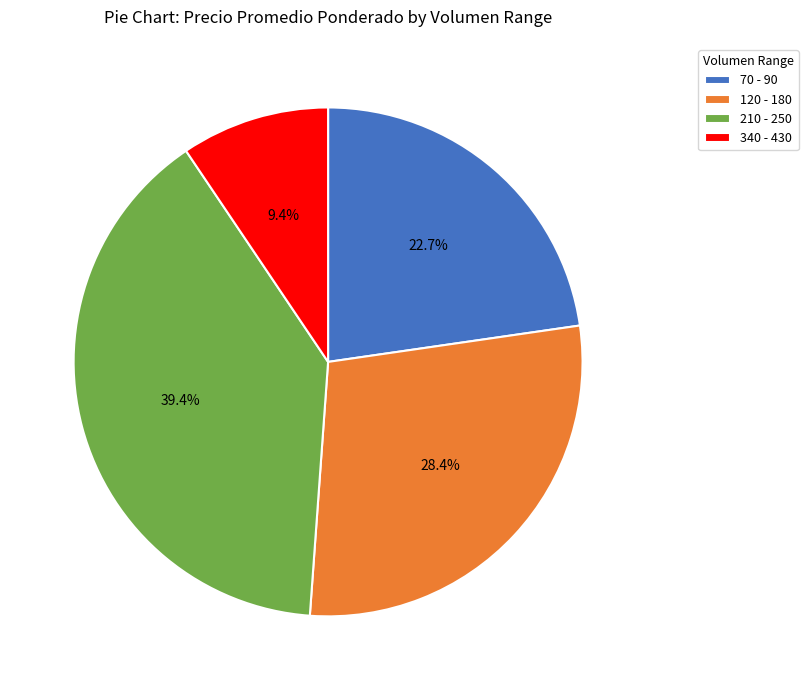

Rank the categories by value from highest to lowest.

210 - 250, 120 - 180, 70 - 90, 340 - 430